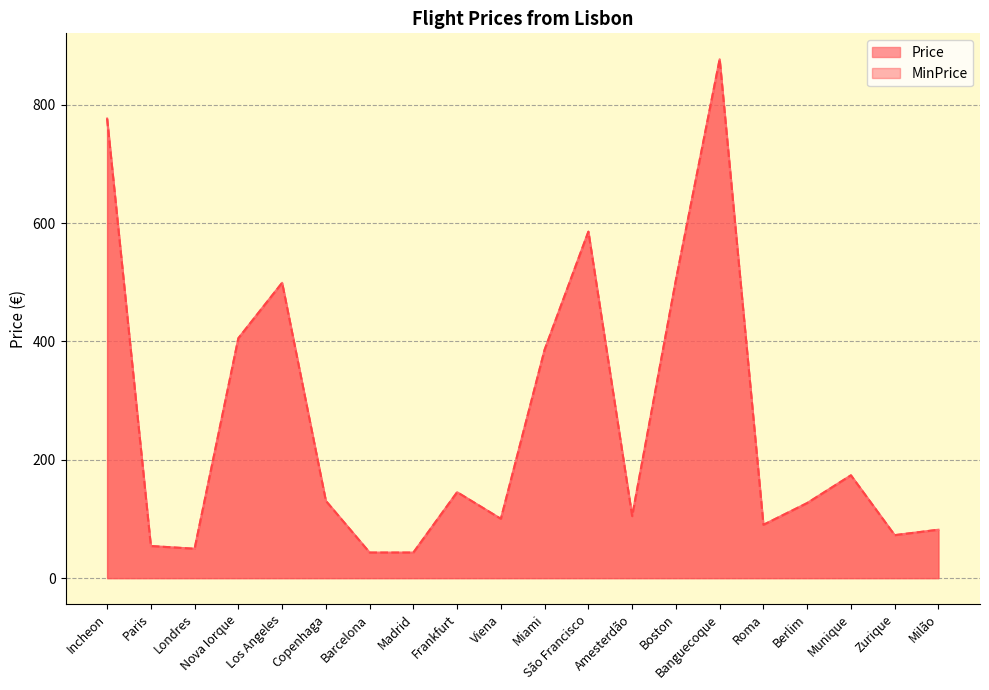

How many data points in Price are above 130?

10